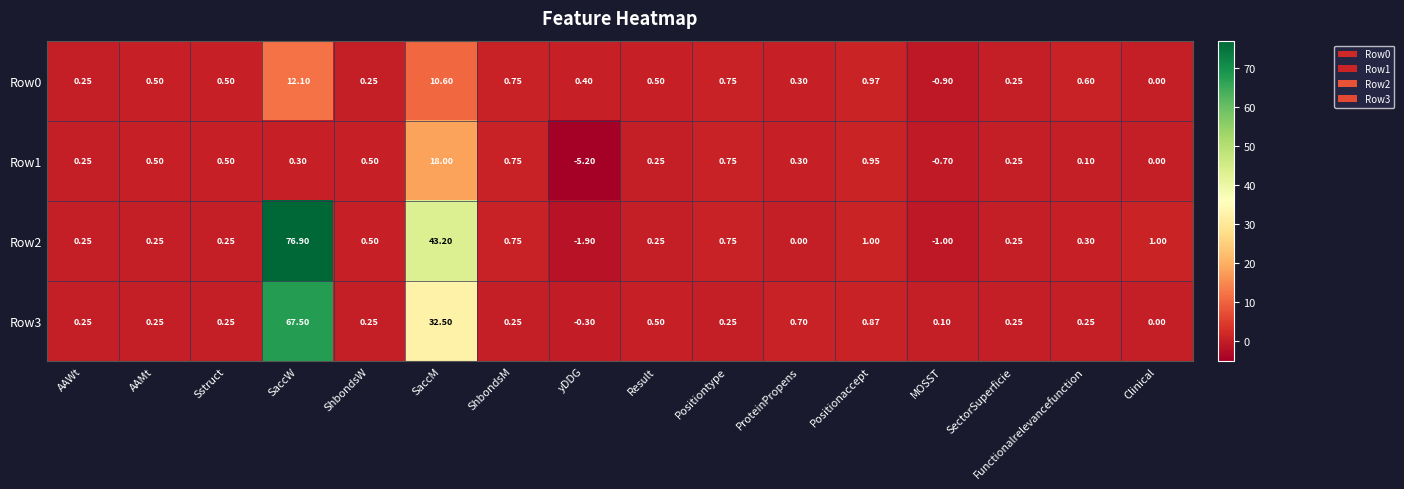

Which category has the highest value across all series?

SaccW